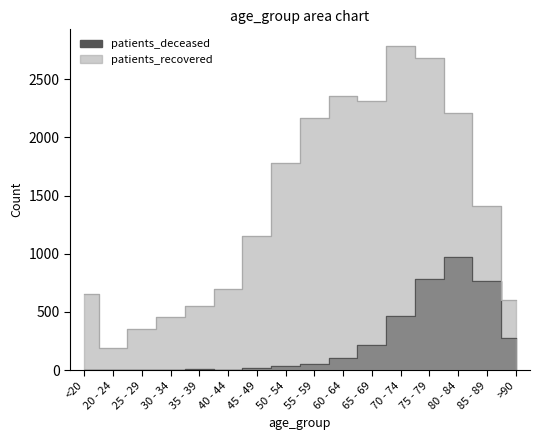

What is the value of the patients_deceased point at the 15th from the left?

763